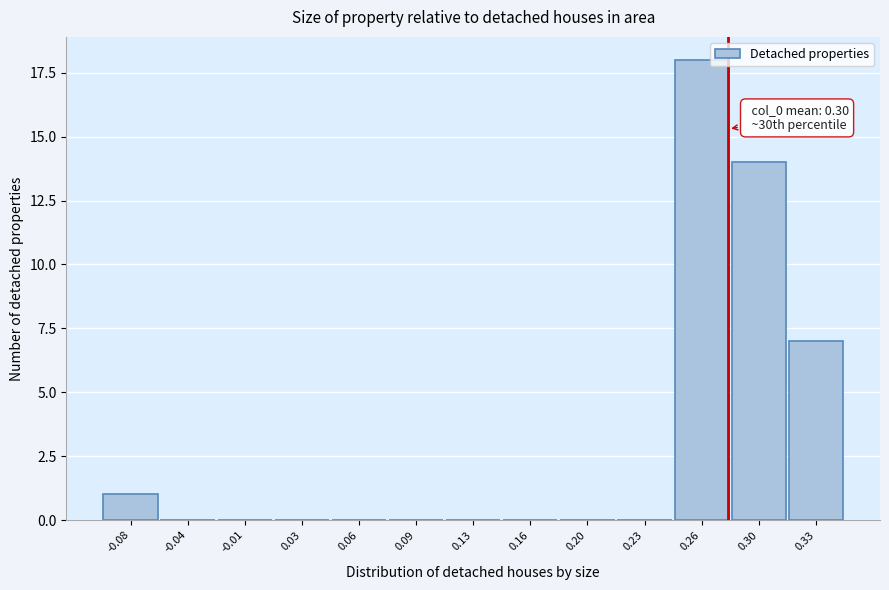

Reading left to right, extract all data points from this chart.

-0.08=1	-0.04=0	-0.01=0	0.03=0	0.06=0	0.09=0	0.13=0	0.16=0	0.20=0	0.23=0	0.26=18	0.30=14	0.33=7